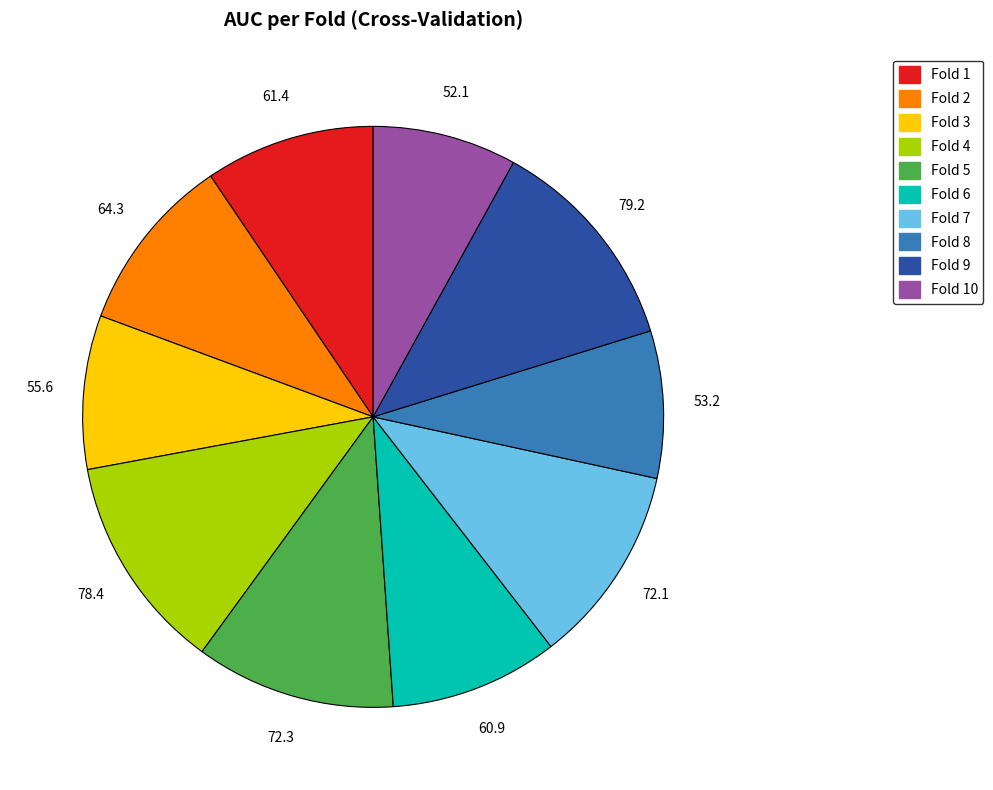

Does any single category account for the majority?

No